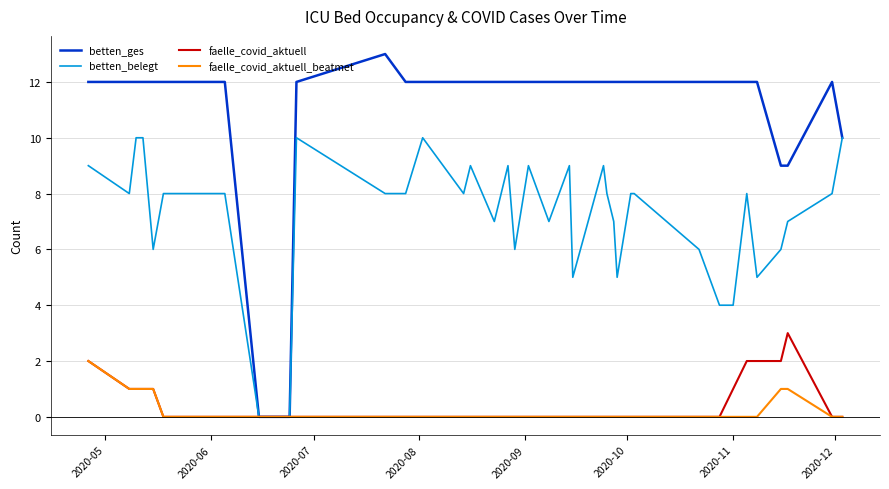

At how many categories does at least one series exceed 2?

36